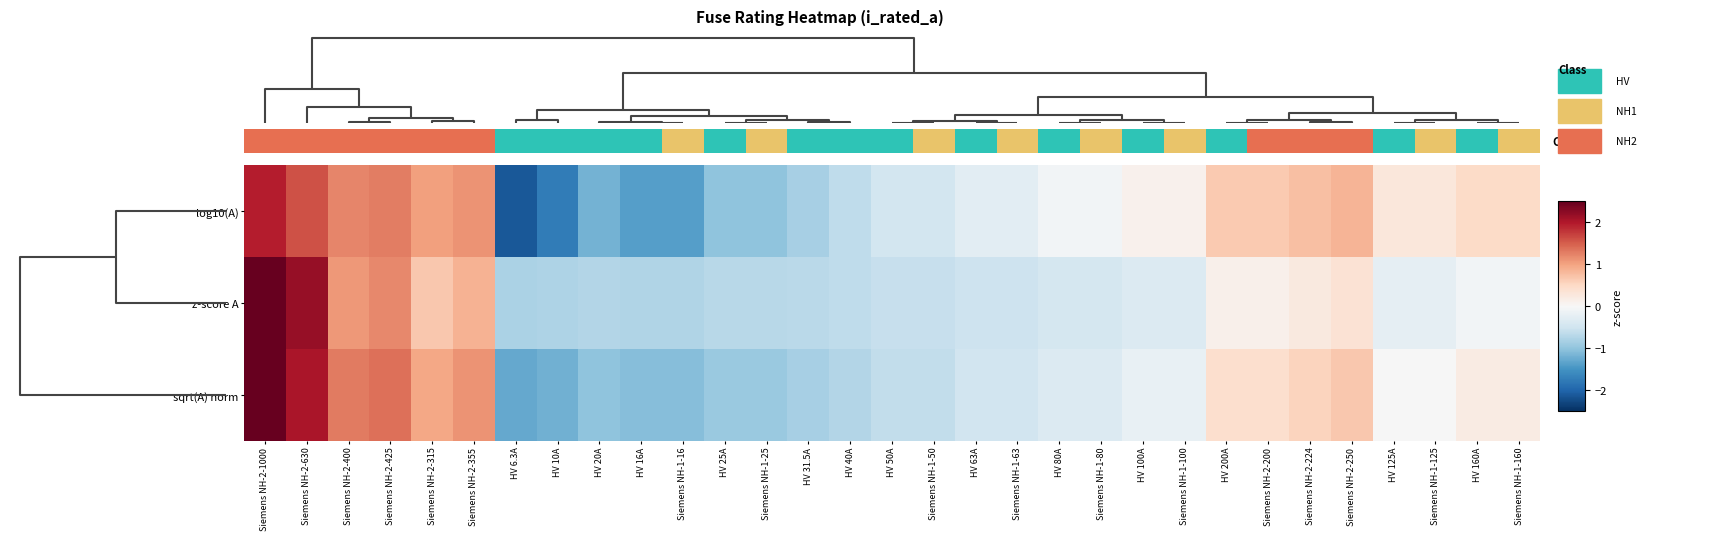

Reading left to right, list all the values displayed in this chart.

log10(A): Siemens NH-2-1000=2.0	Siemens NH-2-630=1.6	Siemens NH-2-400=1.2	Siemens NH-2-425=1.3	Siemens NH-2-315=1.0	Siemens NH-2-355=1.1	HV 6.3A=-2.1	HV 10A=-1.7	HV 20A=-1.2	HV 16A=-1.4	Siemens NH-1-16=-1.4	HV 25A=-1.0	Siemens NH-1-25=-1.0	HV 31.5A=-0.8	HV 40A=-0.6	HV 50A=-0.5	Siemens NH-1-50=-0.5	HV 63A=-0.3	Siemens NH-1-63=-0.3	HV 80A=-0.1	Siemens NH-1-80=-0.1	HV 100A=0.1	Siemens NH-1-100=0.1	HV 200A=0.7	Siemens NH-2-200=0.7	Siemens NH-2-224=0.8	Siemens NH-2-250=0.8	HV 125A=0.3	Siemens NH-1-125=0.3	HV 160A=0.5	Siemens NH-1-160=0.5
z-score A: Siemens NH-2-1000=3.9	Siemens NH-2-630=2.2	Siemens NH-2-400=1.1	Siemens NH-2-425=1.2	Siemens NH-2-315=0.7	Siemens NH-2-355=0.9	HV 6.3A=-0.8	HV 10A=-0.8	HV 20A=-0.7	HV 16A=-0.7	Siemens NH-1-16=-0.7	HV 25A=-0.7	Siemens NH-1-25=-0.7	HV 31.5A=-0.7	HV 40A=-0.6	HV 50A=-0.6	Siemens NH-1-50=-0.6	HV 63A=-0.5	Siemens NH-1-63=-0.5	HV 80A=-0.4	Siemens NH-1-80=-0.4	HV 100A=-0.3	Siemens NH-1-100=-0.3	HV 200A=0.1	Siemens NH-2-200=0.1	Siemens NH-2-224=0.2	Siemens NH-2-250=0.4	HV 125A=-0.2	Siemens NH-1-125=-0.2	HV 160A=-0.1	Siemens NH-1-160=-0.1
sqrt(A) norm: Siemens NH-2-1000=3.0	Siemens NH-2-630=2.0	Siemens NH-2-400=1.3	Siemens NH-2-425=1.4	Siemens NH-2-315=1.0	Siemens NH-2-355=1.1	HV 6.3A=-1.3	HV 10A=-1.2	HV 20A=-1.0	HV 16A=-1.1	Siemens NH-1-16=-1.1	HV 25A=-0.9	Siemens NH-1-25=-0.9	HV 31.5A=-0.8	HV 40A=-0.7	HV 50A=-0.6	Siemens NH-1-50=-0.6	HV 63A=-0.5	Siemens NH-1-63=-0.5	HV 80A=-0.3	Siemens NH-1-80=-0.3	HV 100A=-0.2	Siemens NH-1-100=-0.2	HV 200A=0.4	Siemens NH-2-200=0.4	Siemens NH-2-224=0.5	Siemens NH-2-250=0.7	HV 125A=-0.0	Siemens NH-1-125=-0.0	HV 160A=0.2	Siemens NH-1-160=0.2